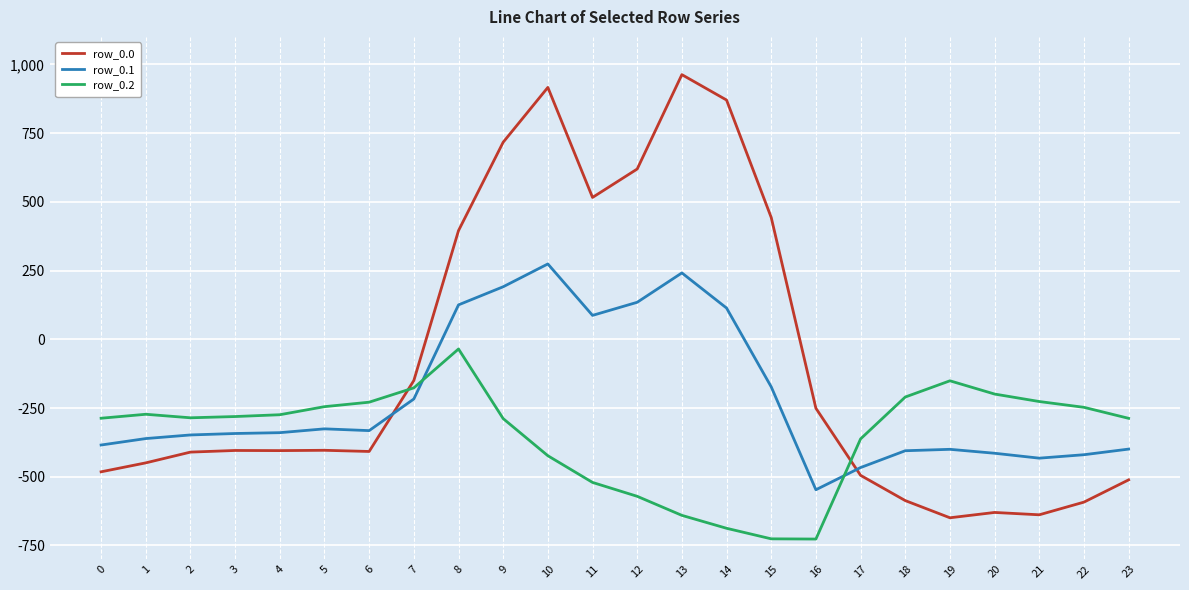

List the series in order of their overall mean, highest first.

row_0.0, row_0.1, row_0.2